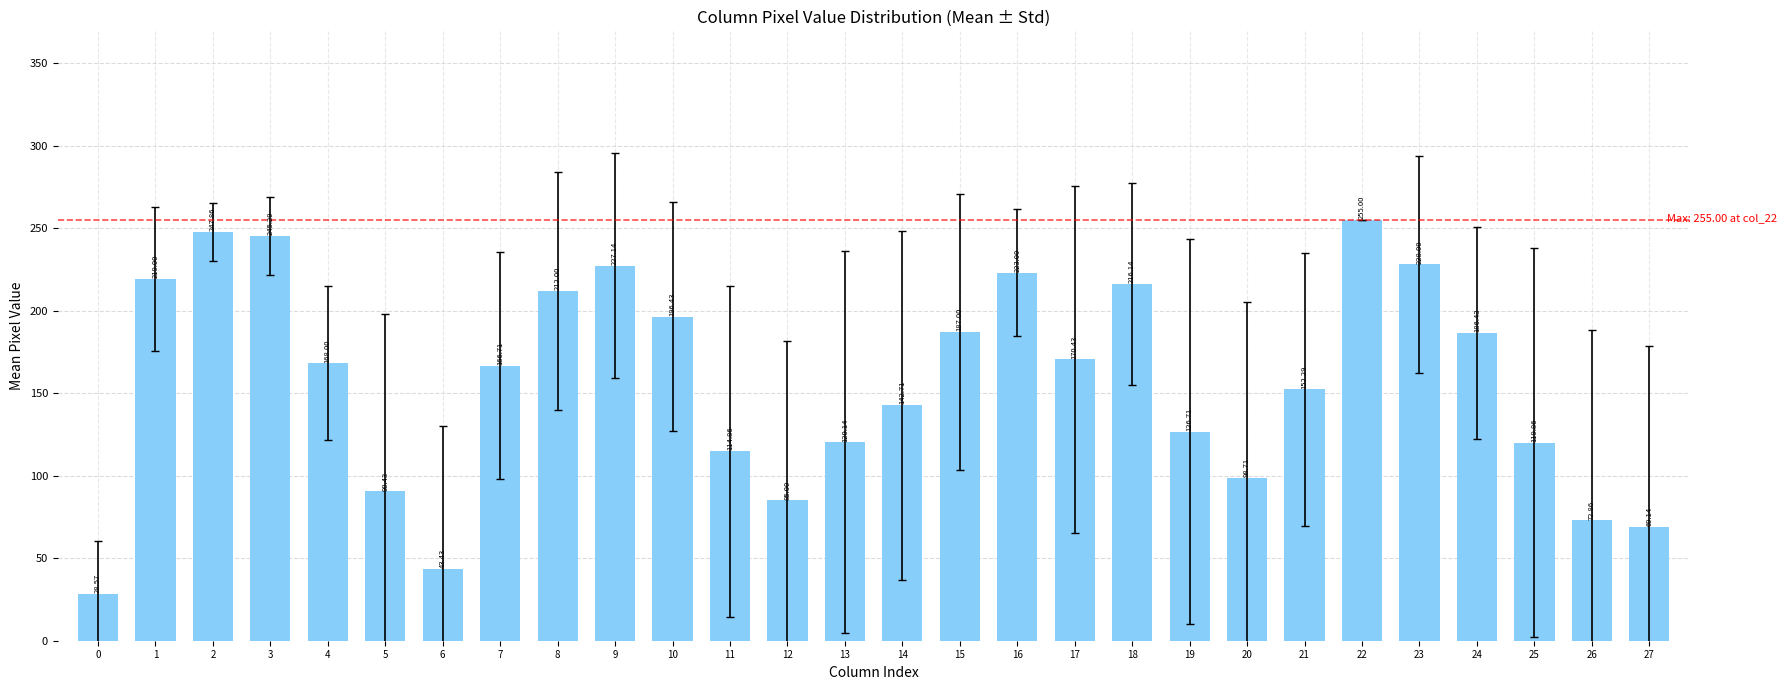

Approximately how many times larger is the value at 25 compared to 11?

1.0